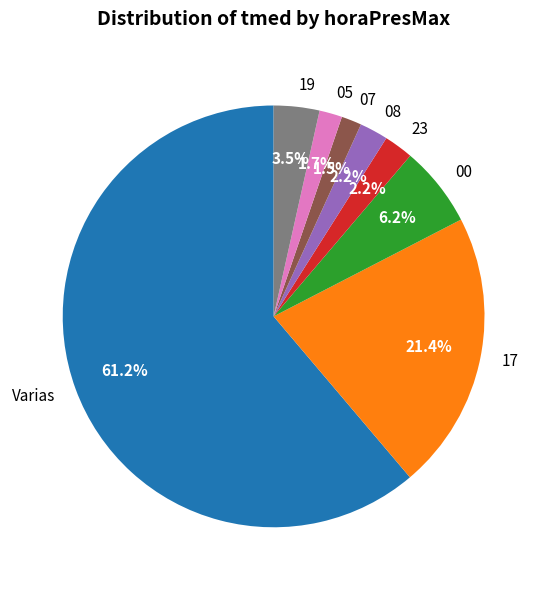

What portion of the pie excludes 08?

97.8%